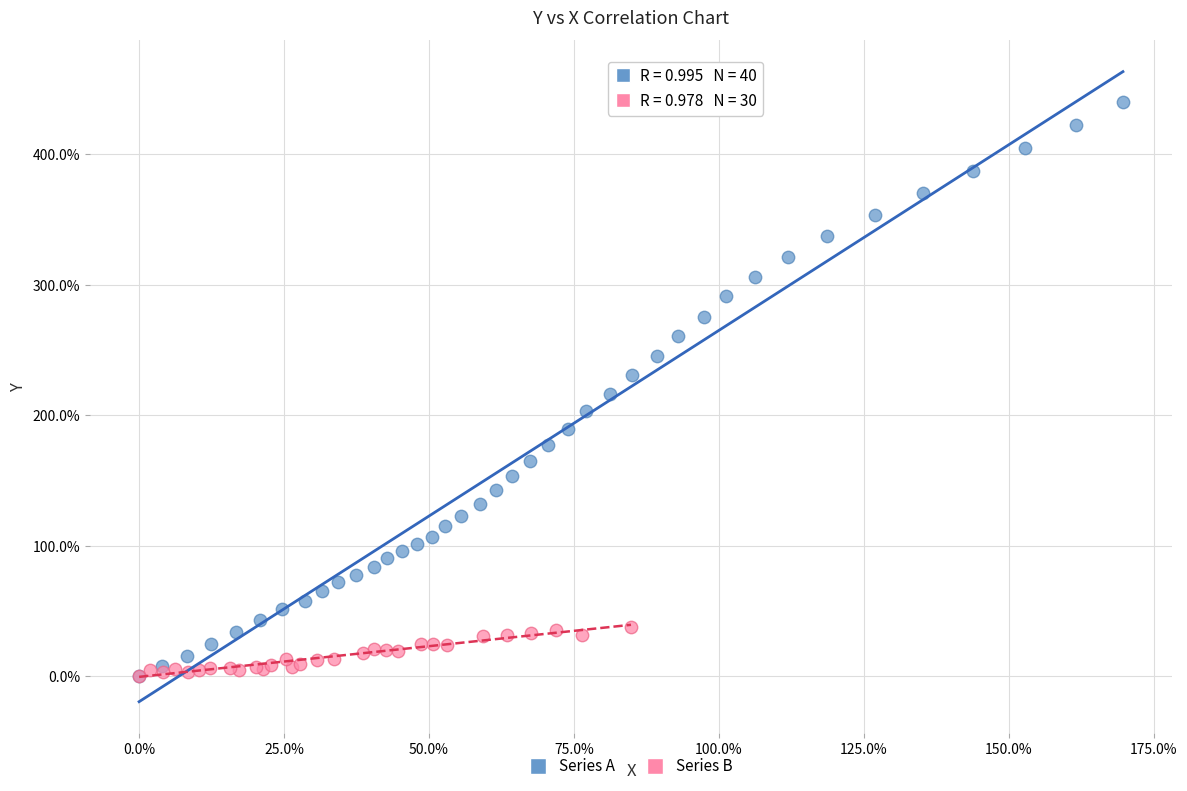

Which series has the largest Y range (max minus min)?

Series A